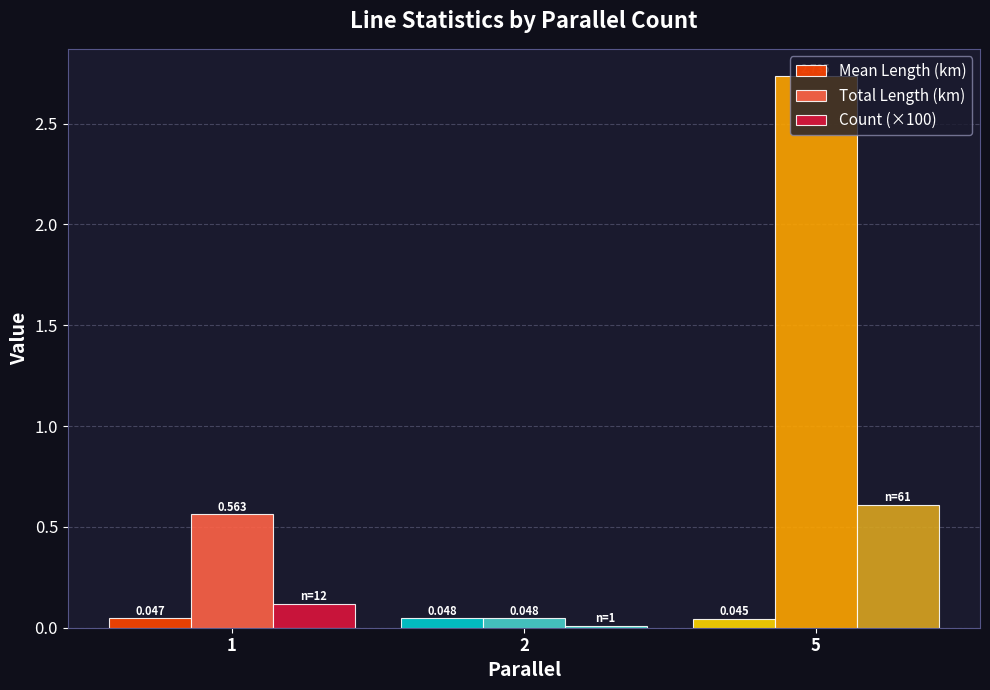

At which label does Mean Length (km) reach its peak?

2